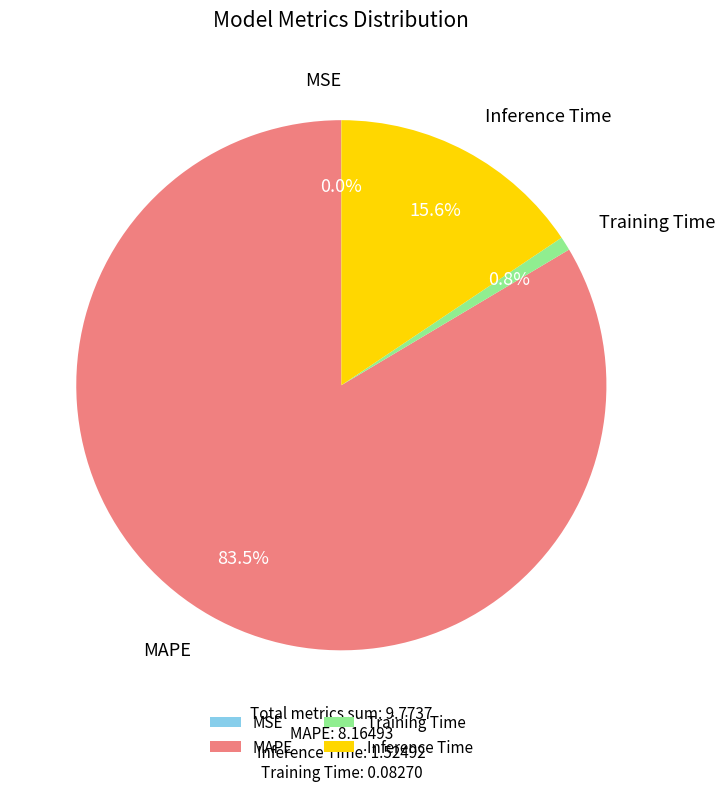

Is there any slice that represents more than half of the pie?

Yes